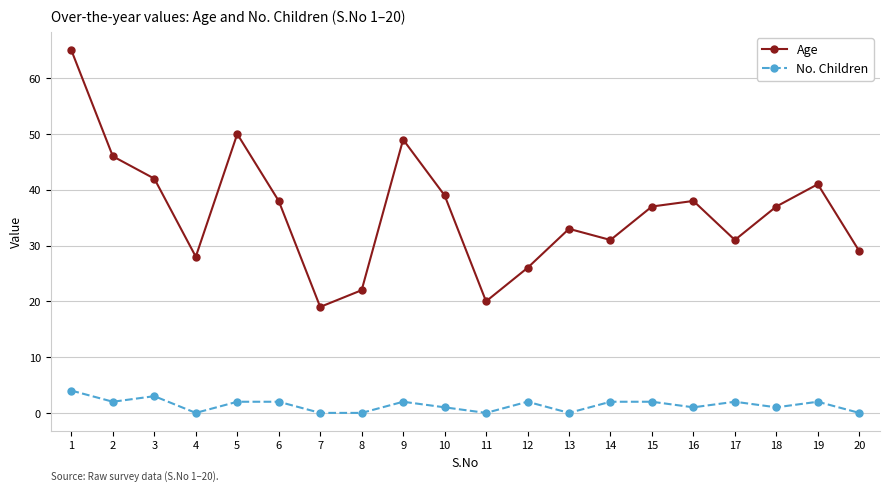

True or false: No. Children and Age intersect in this chart.

False